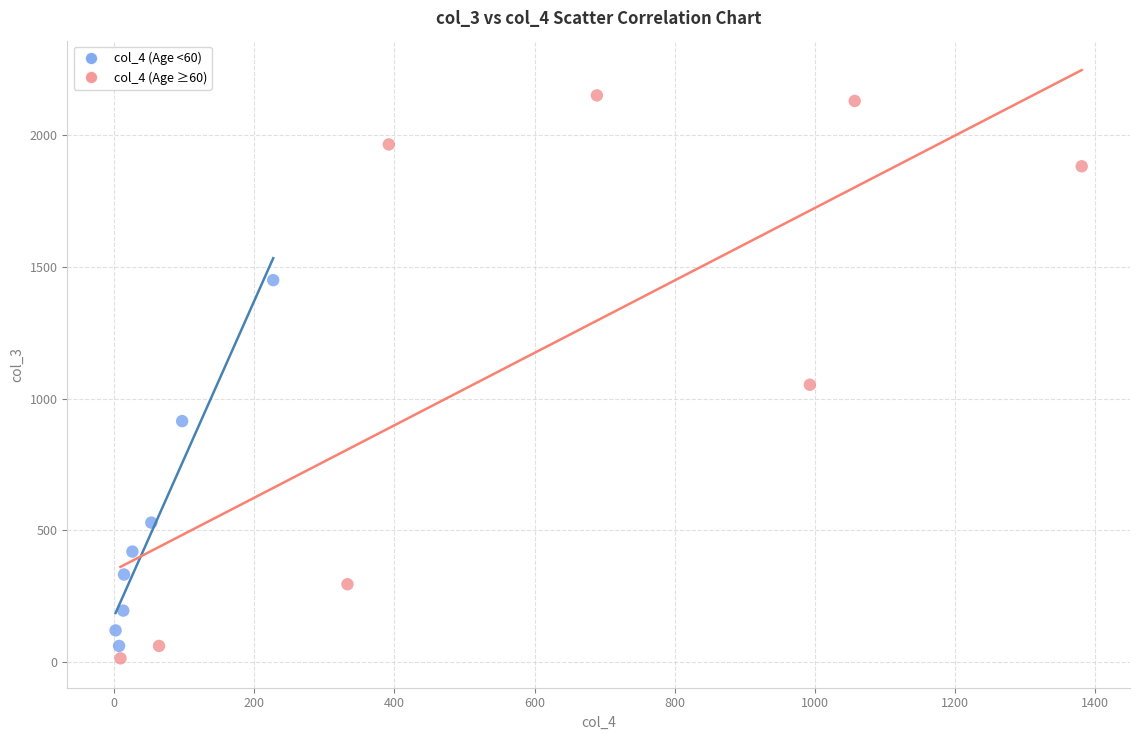

Which series contains the lowest Y value?

col_4 (Age ≥60)